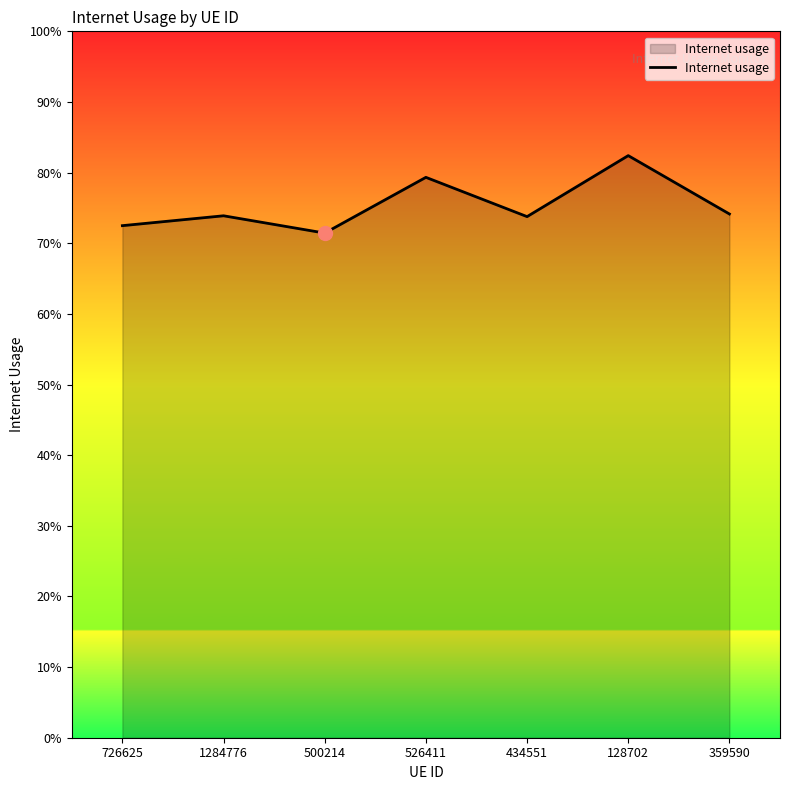

What is the difference between the maximum and minimum values?

0.1